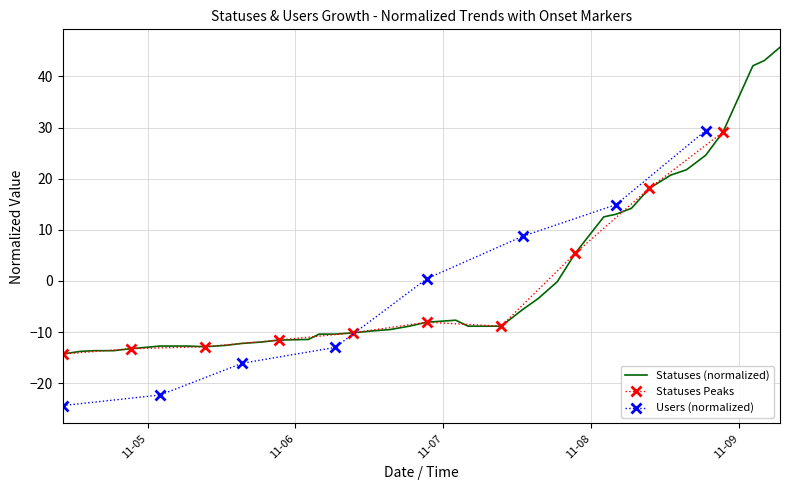

At which label is the value closest to 15?

2022-11-08 06:30